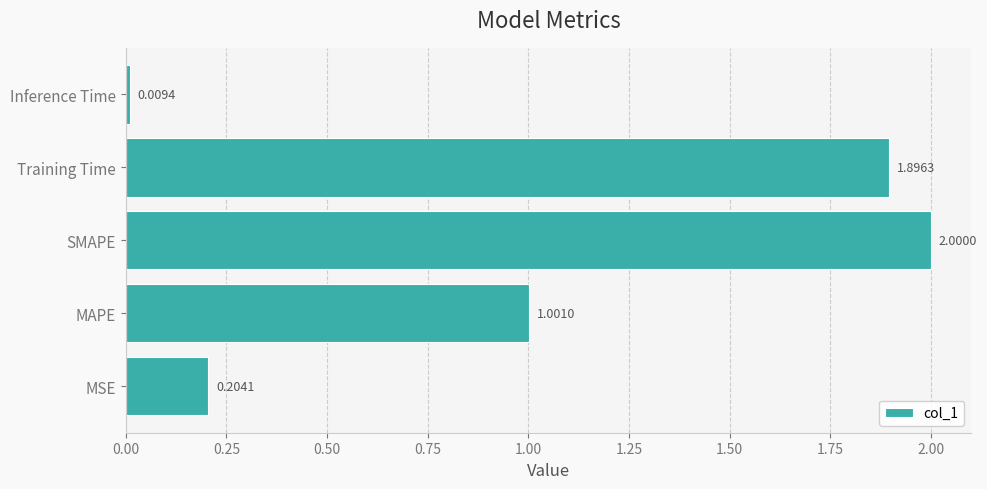

List the labels in order of value, largest first.

SMAPE, Training Time, MAPE, MSE, Inference Time